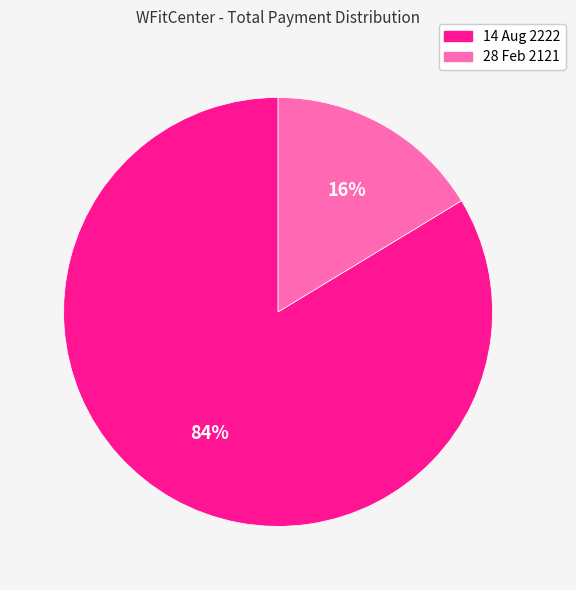

To the nearest percent, what is the combined percentage of 28 Feb 2121 and 14 Aug 2222?

100%